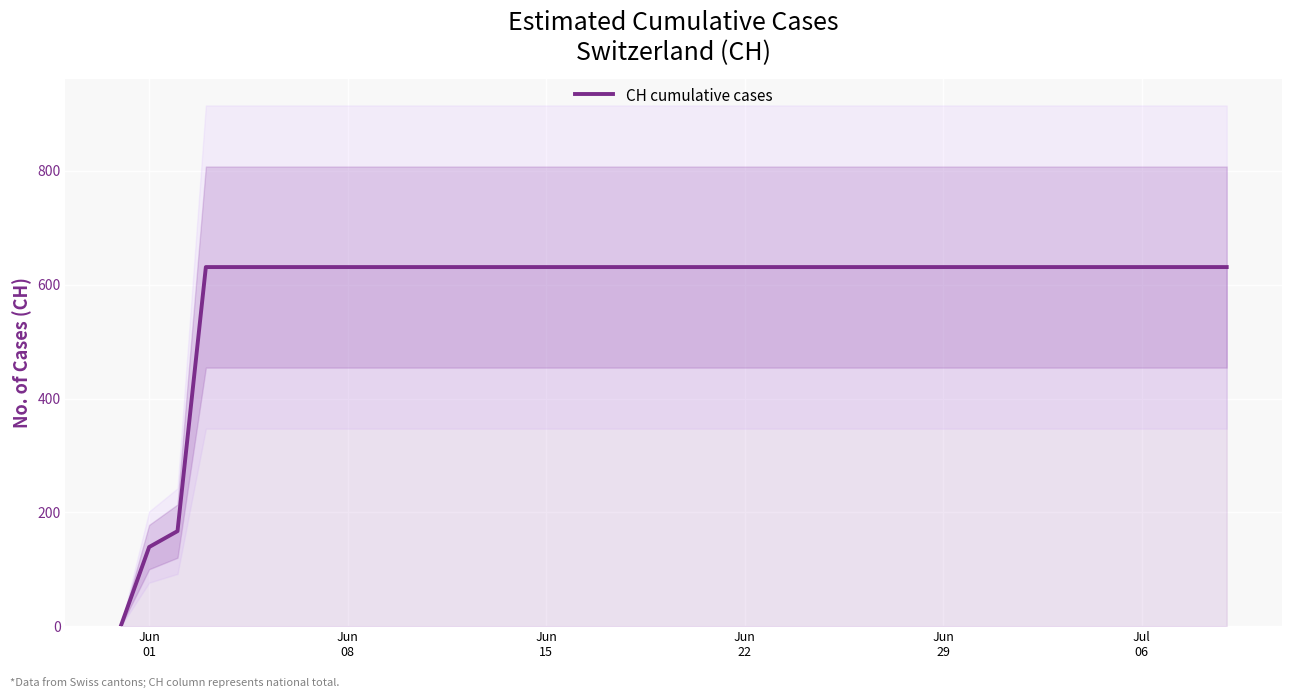

What is the sum of all values?

23653